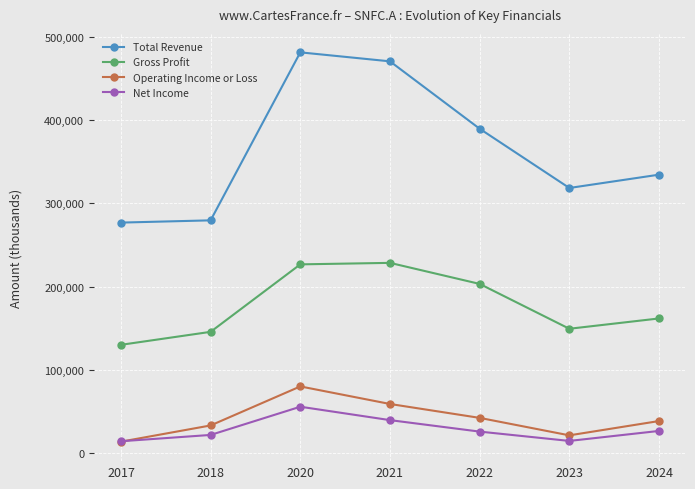

At which label does Total Revenue reach its peak?

2020